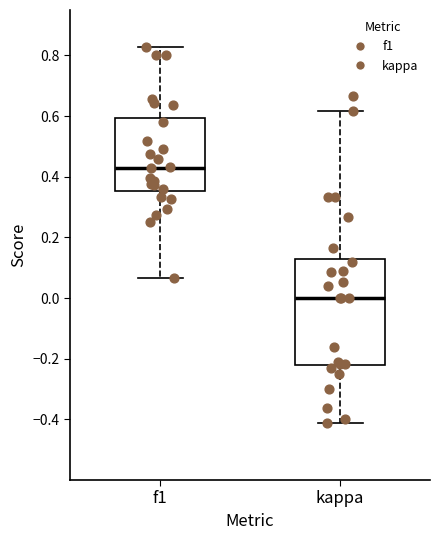

Comparing the boxes themselves (not the whiskers), which one is the tallest?

kappa